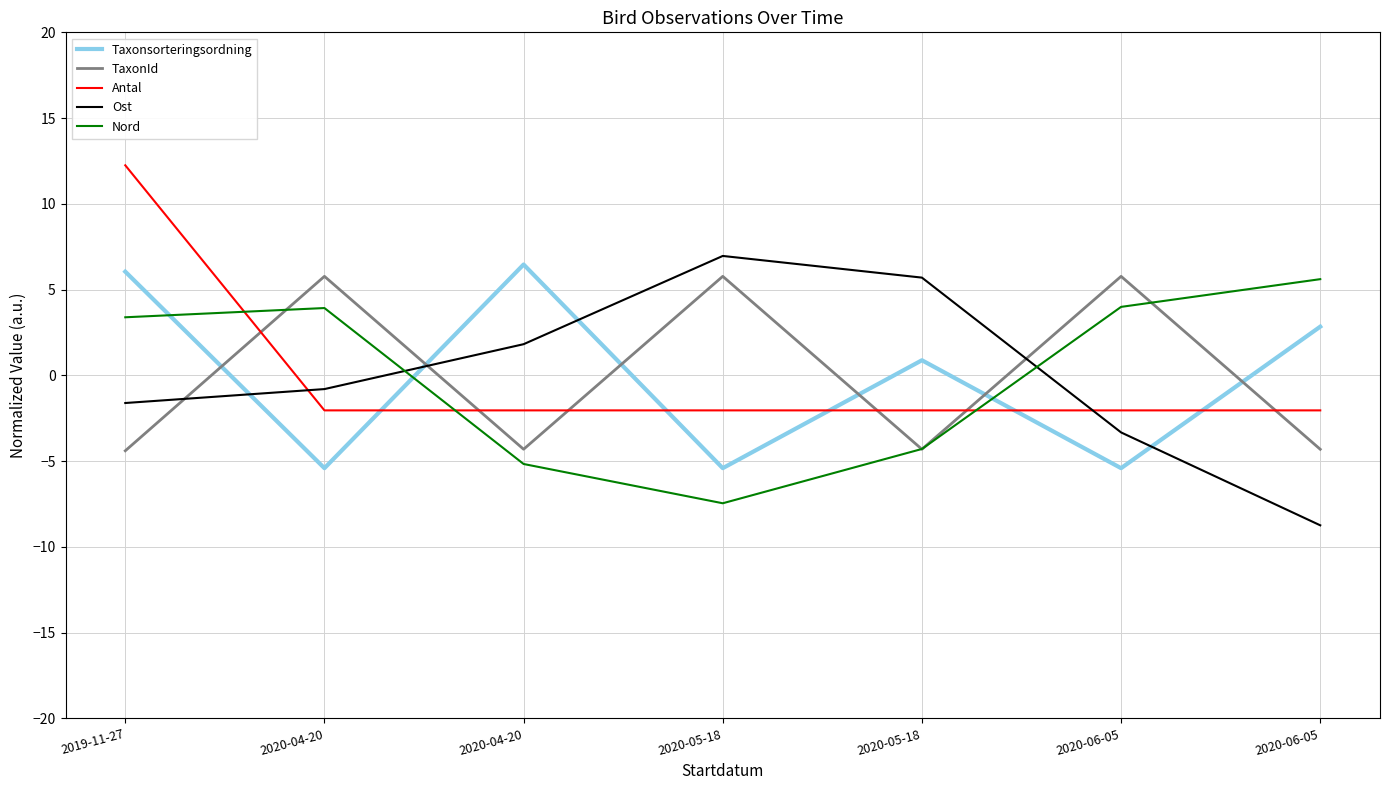

What are all the series names shown in the legend?

Taxonsorteringsordning, TaxonId, Antal, Ost, Nord